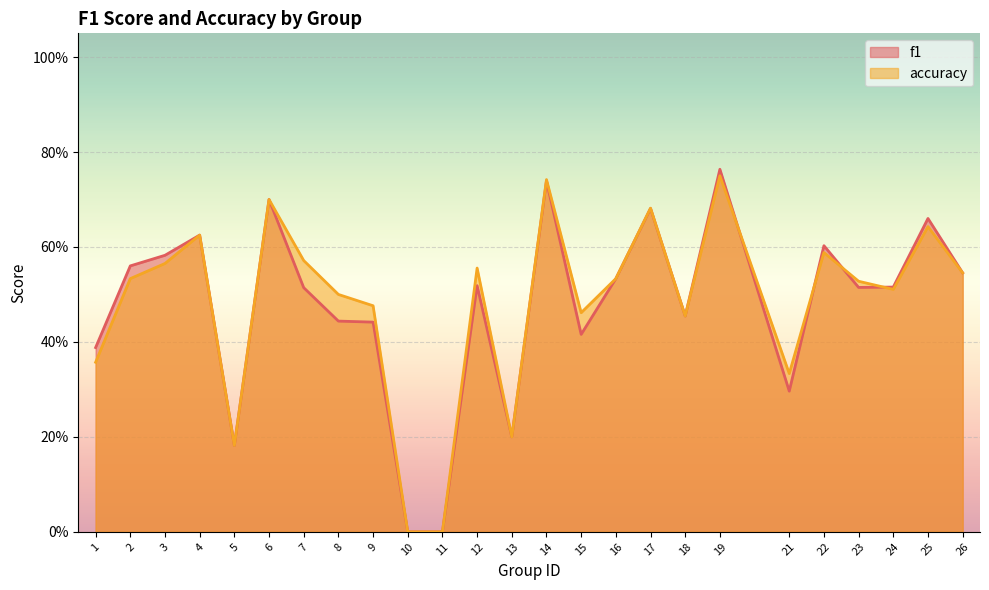

Reading left to right, extract all data points from this chart.

f1: 0.4	0.6	0.6	0.6	0.2	0.7	0.5	0.4	0.4	0.0	0.0	0.5	0.2	0.7	0.4	0.5	0.7	0.5	0.8	0.3	0.6	0.5	0.5	0.7	0.5
accuracy: 0.4	0.5	0.6	0.6	0.2	0.7	0.6	0.5	0.5	0.0	0.0	0.6	0.2	0.7	0.5	0.5	0.7	0.5	0.8	0.3	0.6	0.5	0.5	0.6	0.5